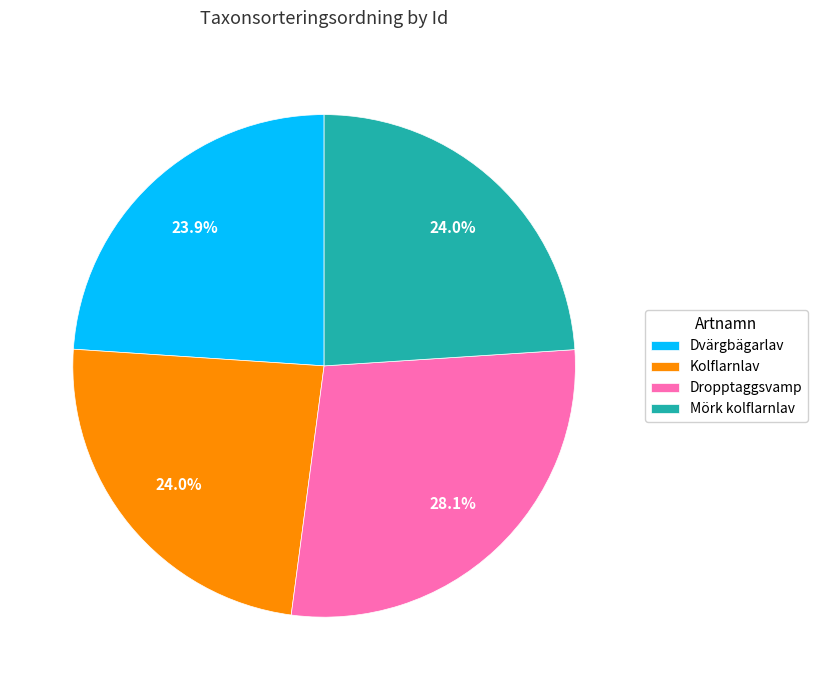

Combined, do Dvärgbägarlav and Kolflarnlav account for over 50%?

No